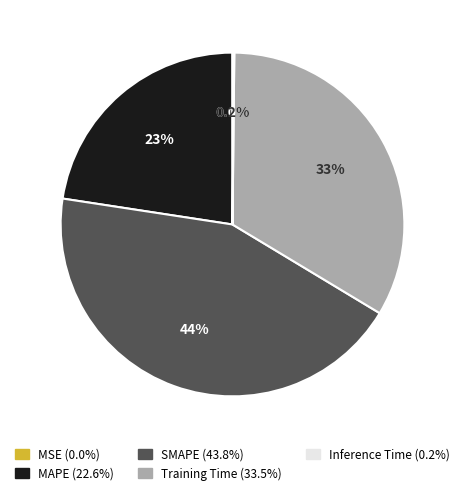

Which category has the biggest portion of the pie?

SMAPE